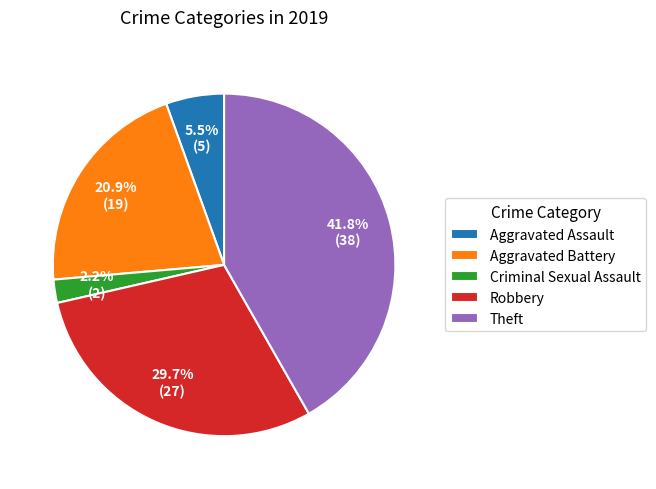

To the nearest percent, what portion does Aggravated Battery represent?

21%